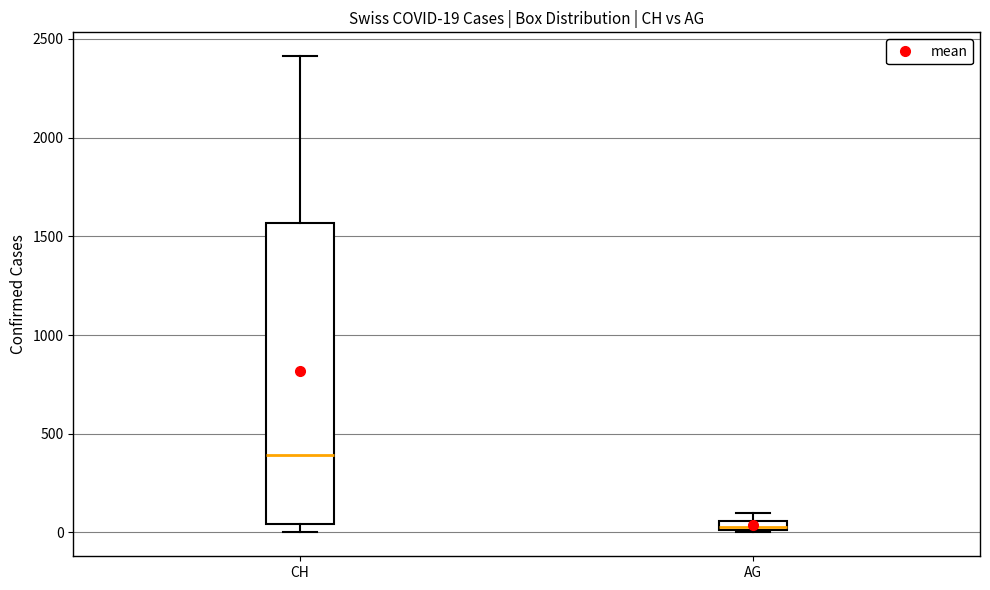

Which box is the tallest, from its lower edge to its upper edge?

CH